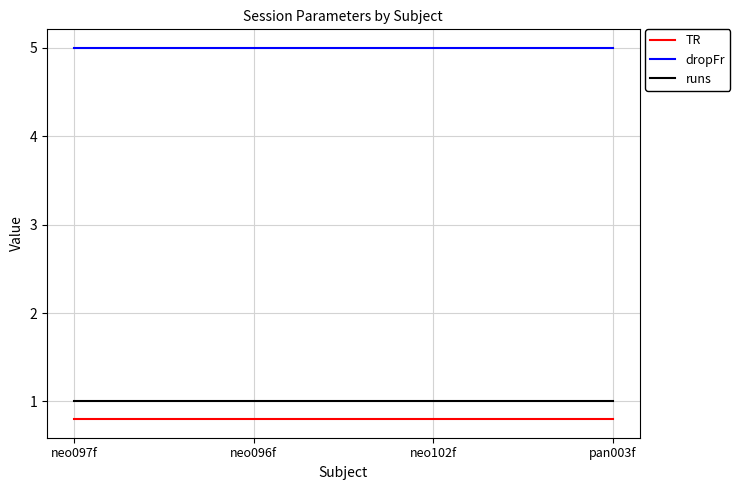

Reading left to right, extract all data points from this chart.

TR: neo097f=0.8	neo096f=0.8	neo102f=0.8	pan003f=0.8
dropFr: neo097f=5.0	neo096f=5.0	neo102f=5.0	pan003f=5.0
runs: neo097f=1.0	neo096f=1.0	neo102f=1.0	pan003f=1.0